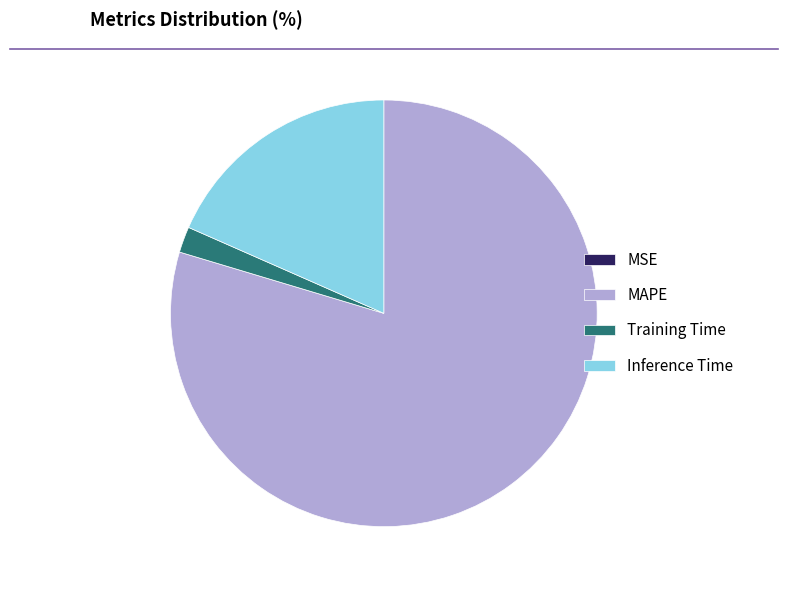

True or false: Inference Time accounts for 24% of the total.

False